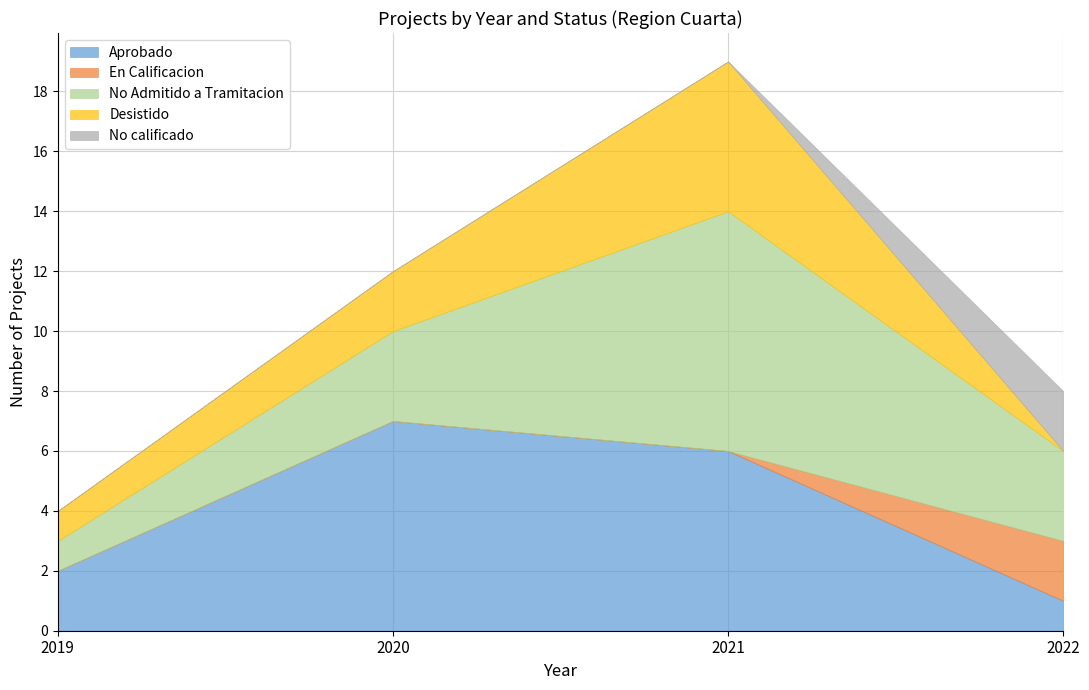

What is the difference between the maximum and minimum values in the Aprobado series?

6